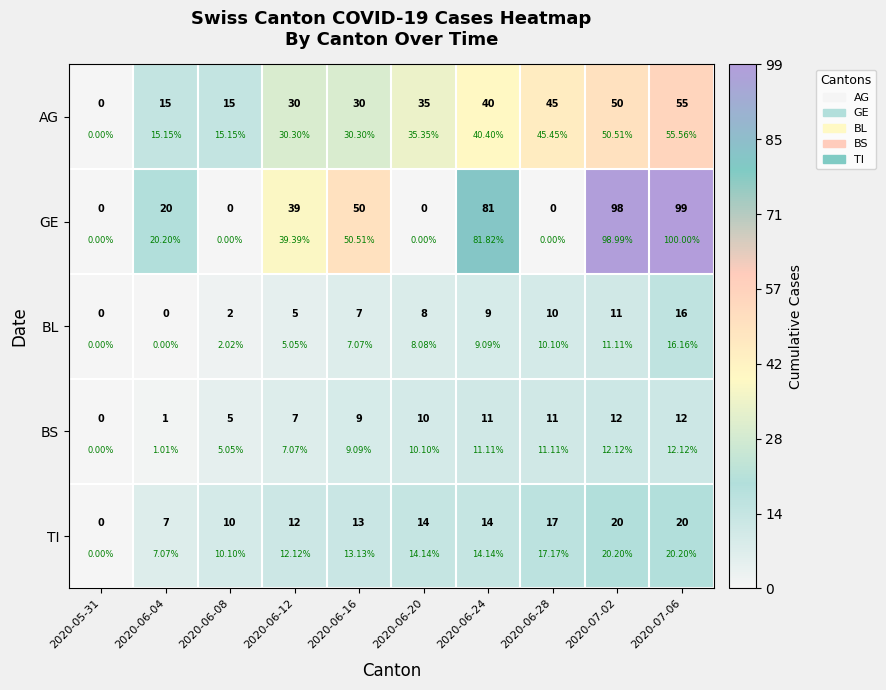

At which category does the chart reach its minimum across all series?

2020-05-31